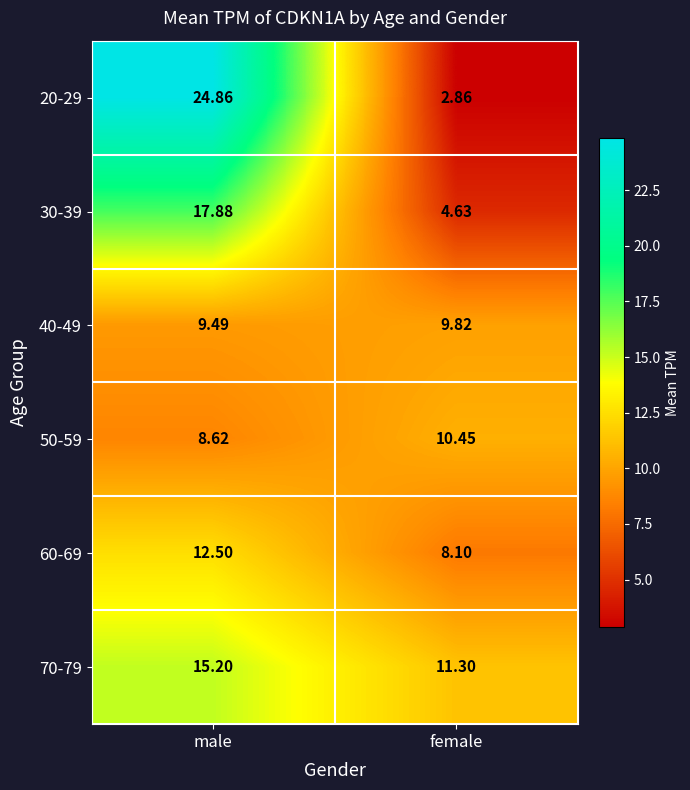

Which series has the largest total across all categories?

20-29